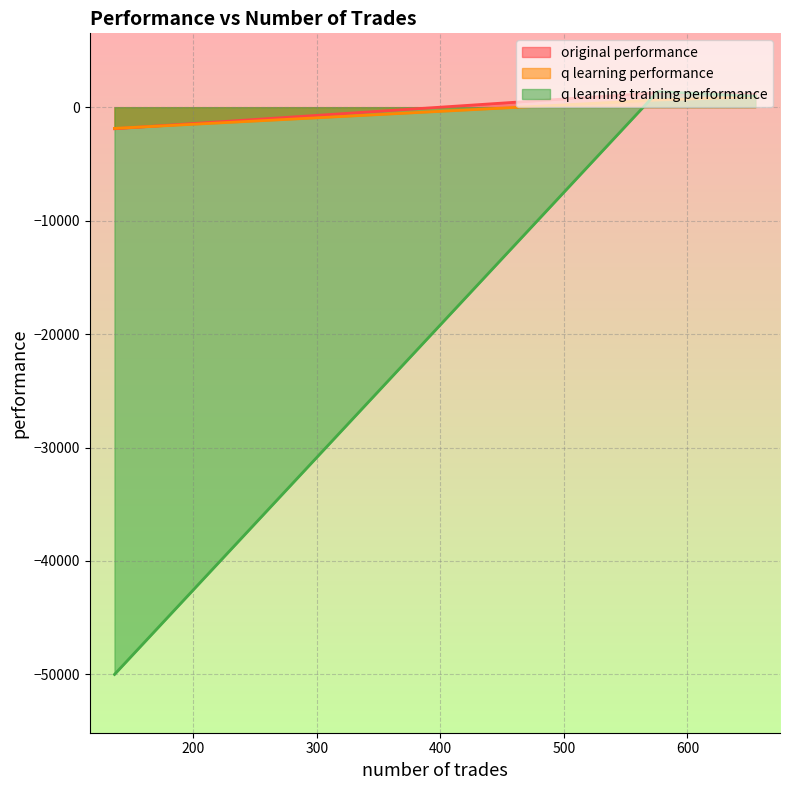

What is the difference between the q learning training performance values at 576 and 136?

51370.2